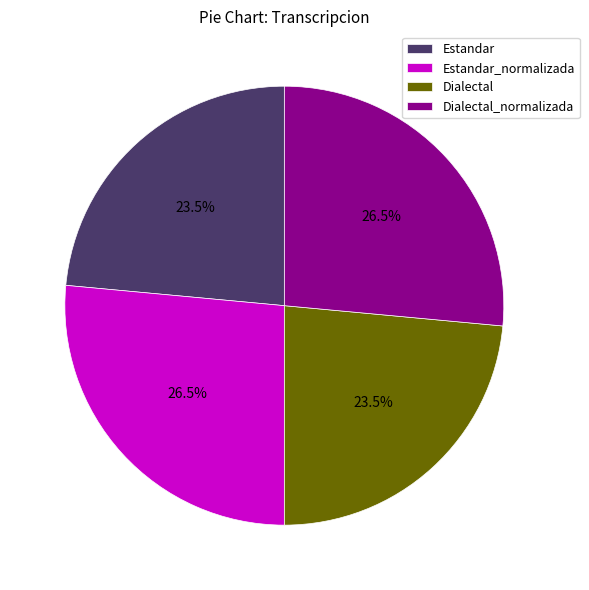

Do Dialectal_normalizada and Estandar_normalizada together represent more than half of the pie?

Yes